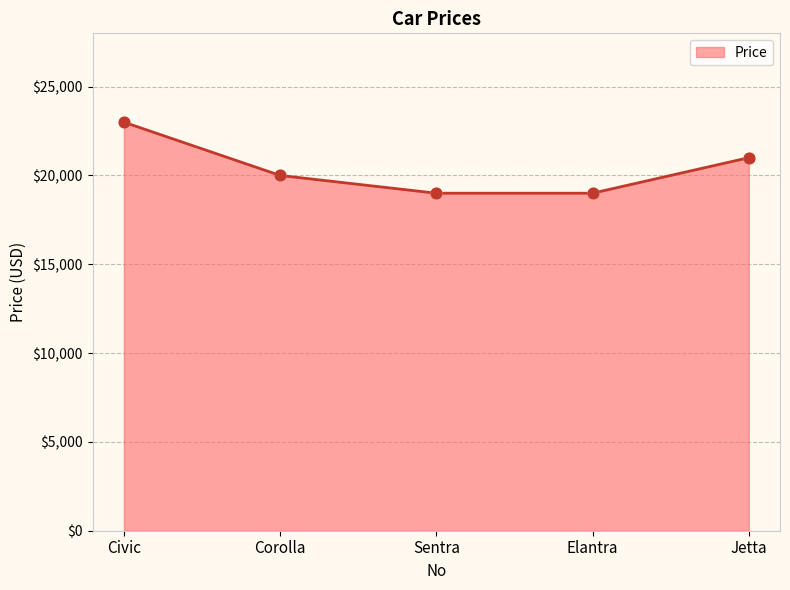

Approximately how many times larger is the value at Corolla compared to Elantra?

1.1